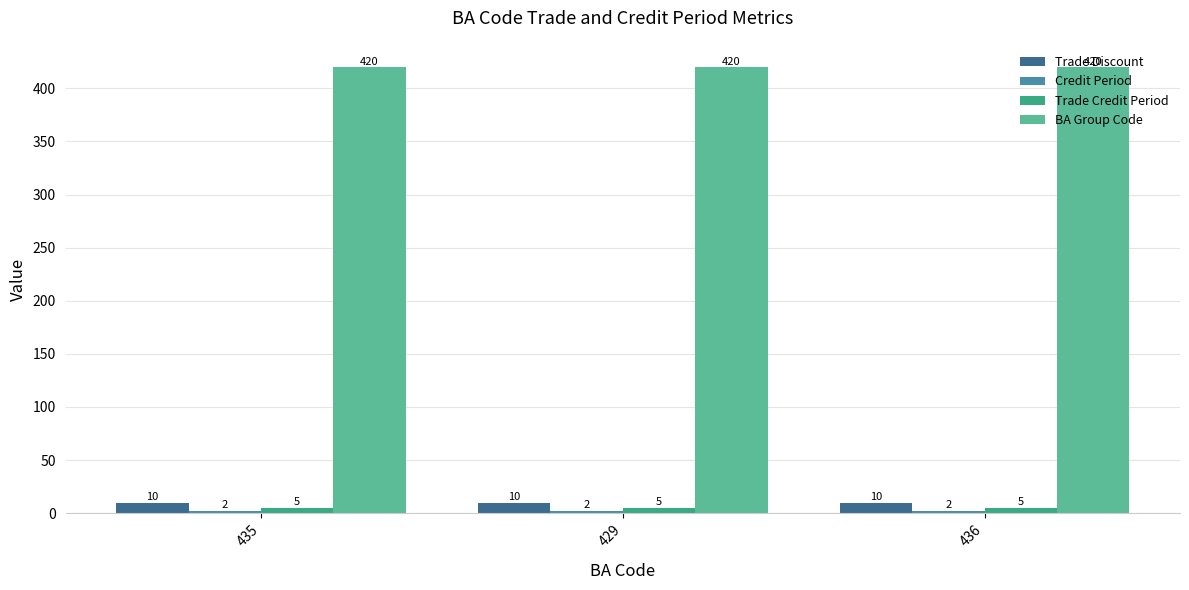

The value of BA Group Code at 429 is 420. True or false?

True